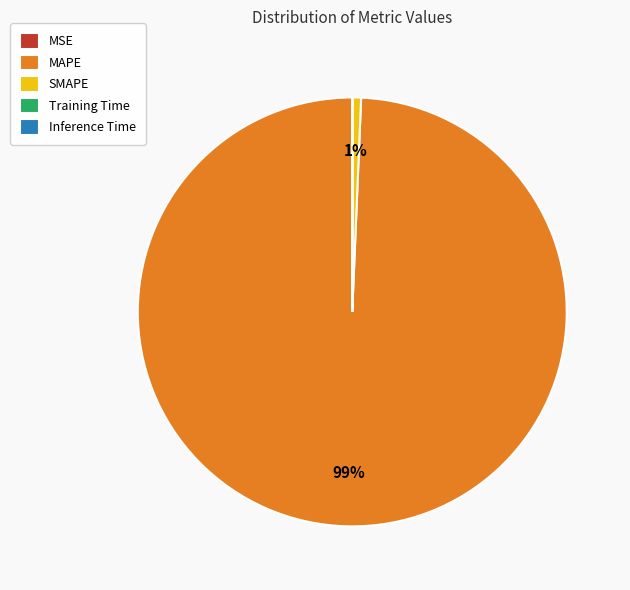

Does any single category account for the majority?

Yes